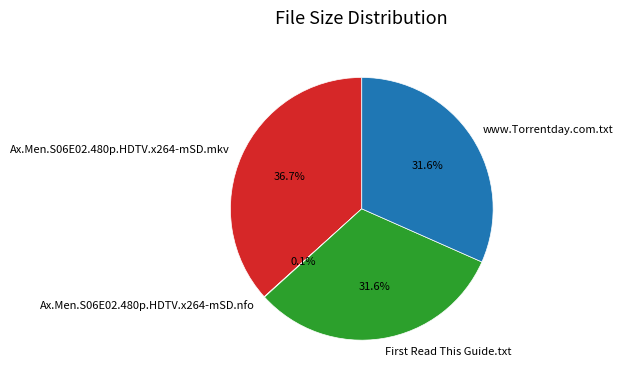

What is the ratio of the value at Ax.Men.S06E02.480p.HDTV.x264-mSD.mkv to the value at www.Torrentday.com.txt?

1.2